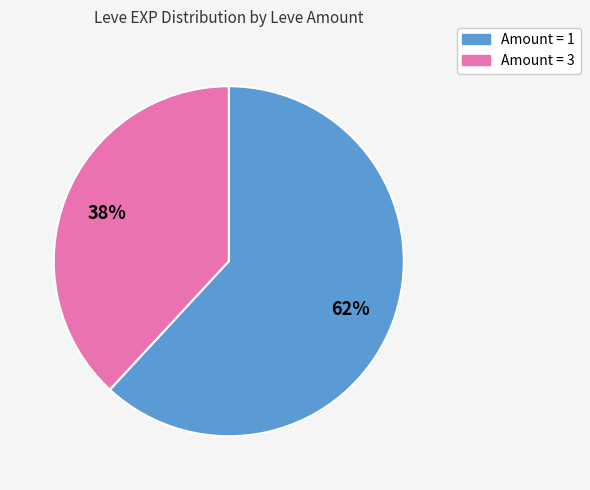

Which slice is the smallest?

Amount = 3